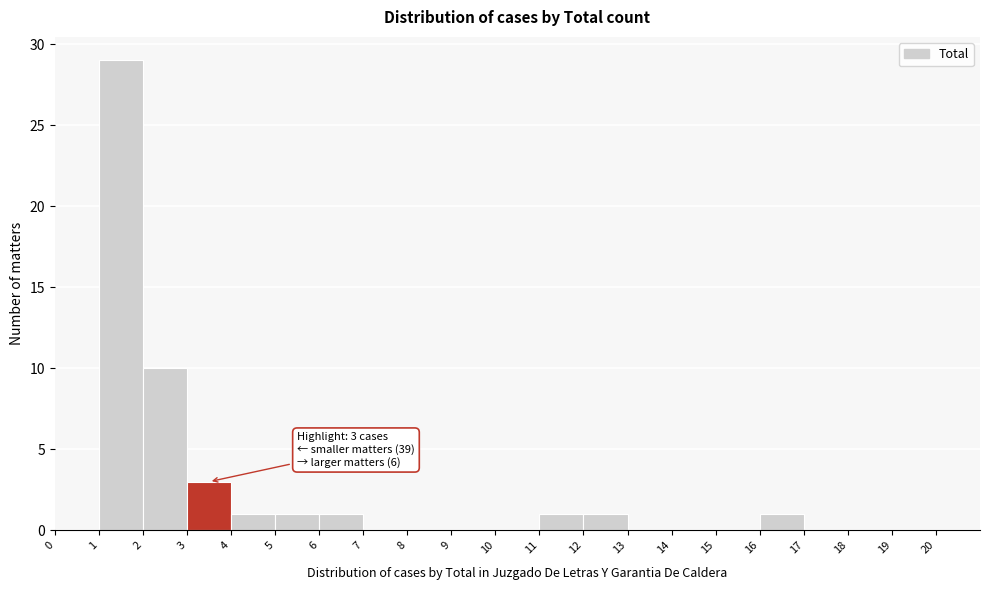

Over which range of the x-axis is the bar tallest?

1 to 2